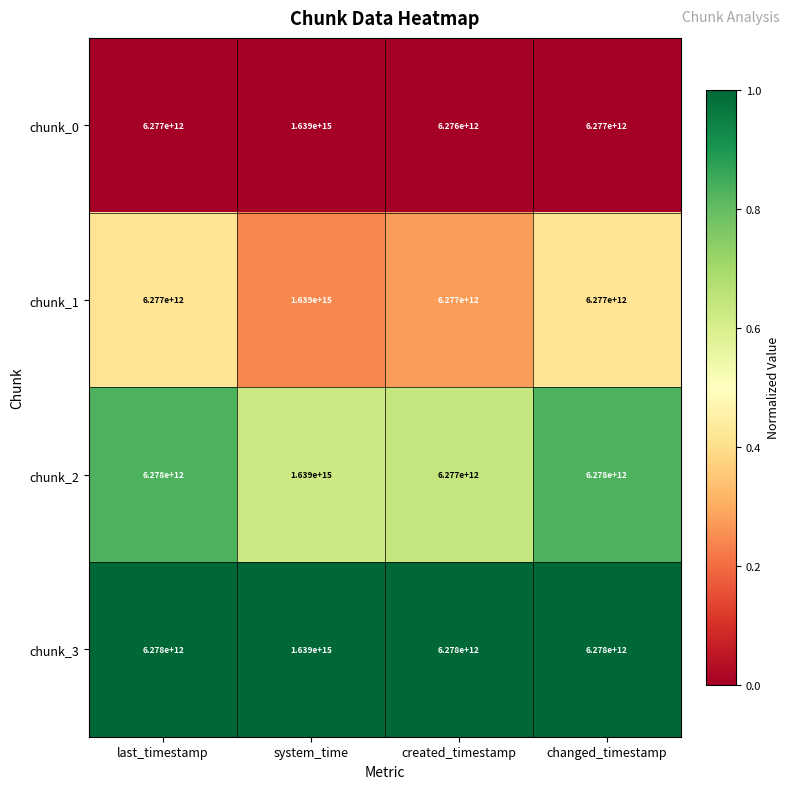

Which series has the largest range (max minus min)?

chunk_0